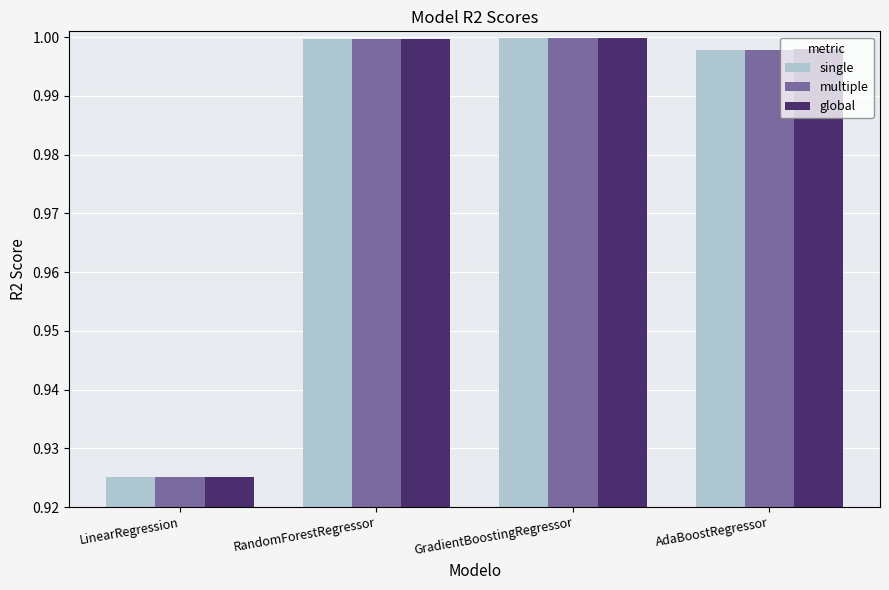

What position from the left is AdaBoostRegressor?

4